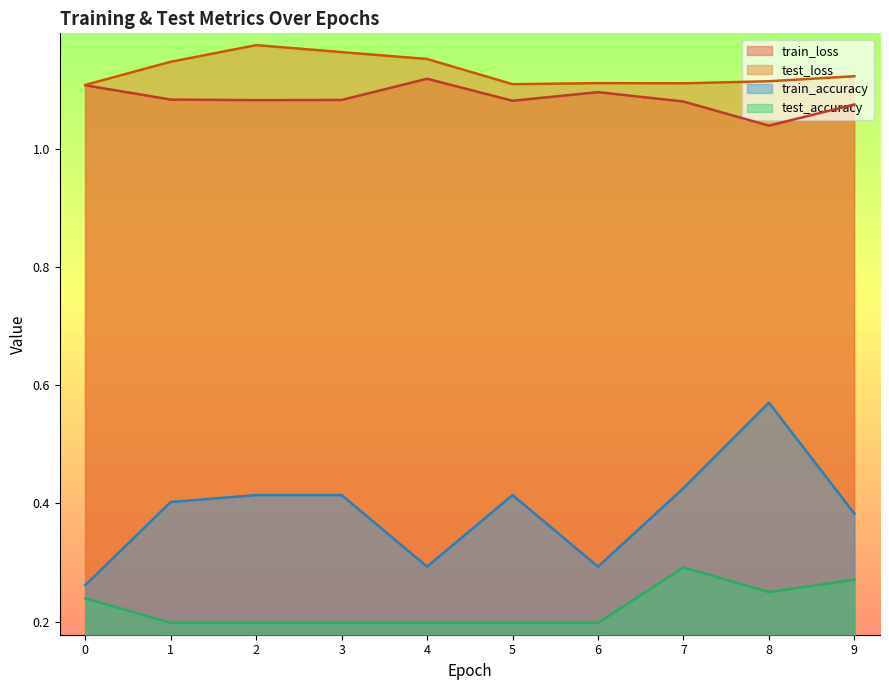

True or false: train_loss and test_loss cross at least once.

False